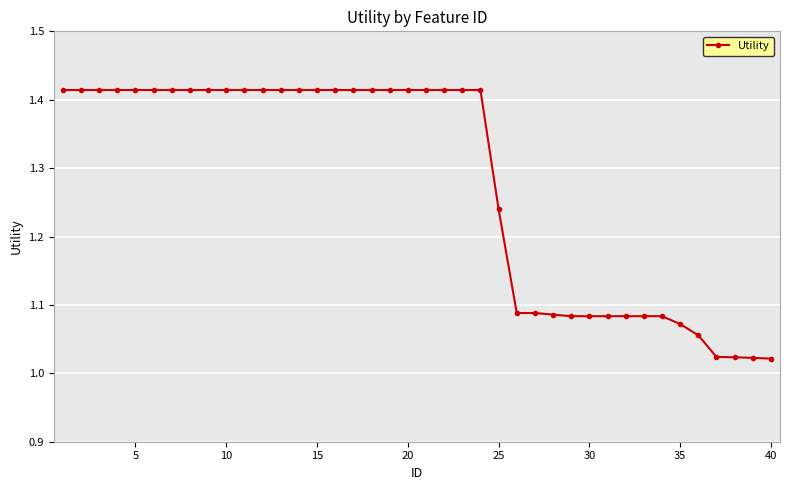

What is the average value?

1.3